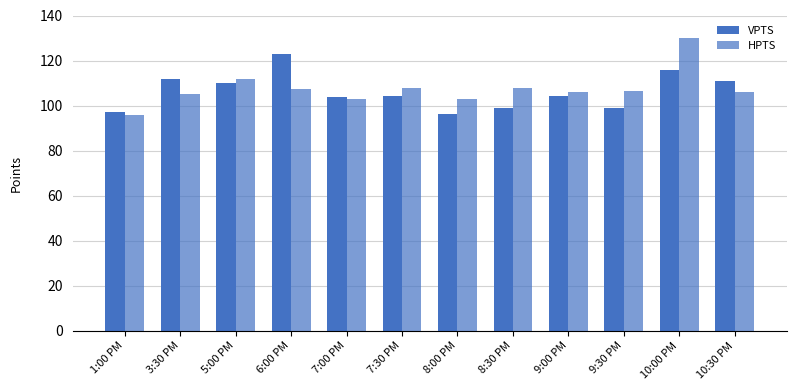

How many bars are there in total?

24